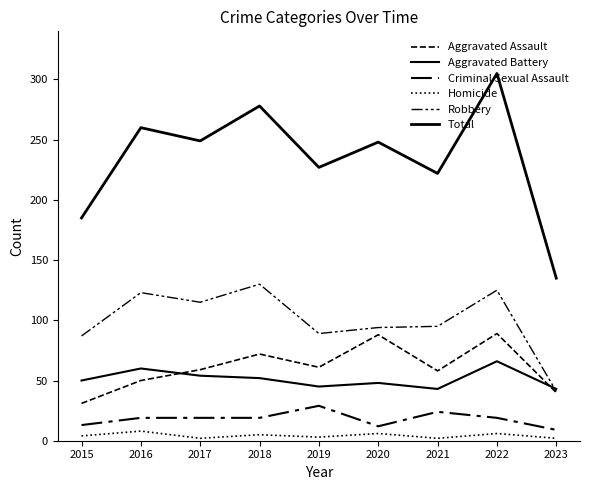

At which label does Aggravated Assault reach its minimum?

2015